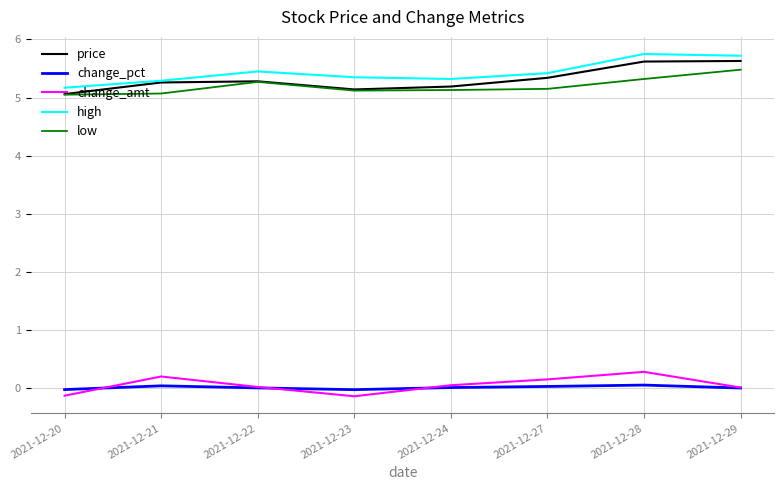

The high series shows 8.7 at 2021-12-22. True or false?

False